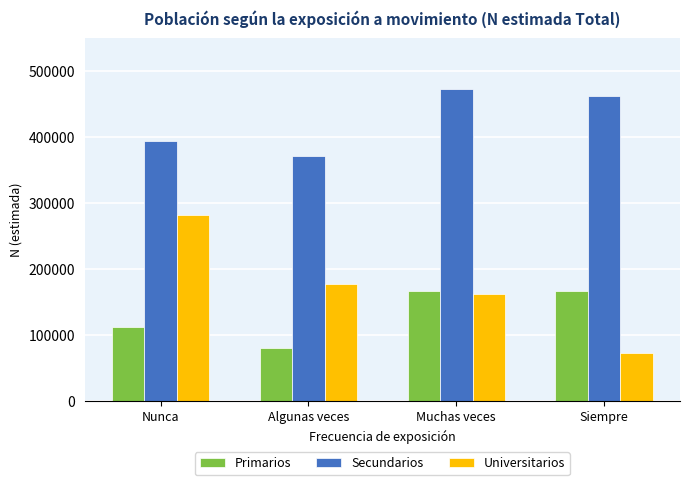

Between Algunas veces and Muchas veces, which series saw the biggest shift?

Secundarios